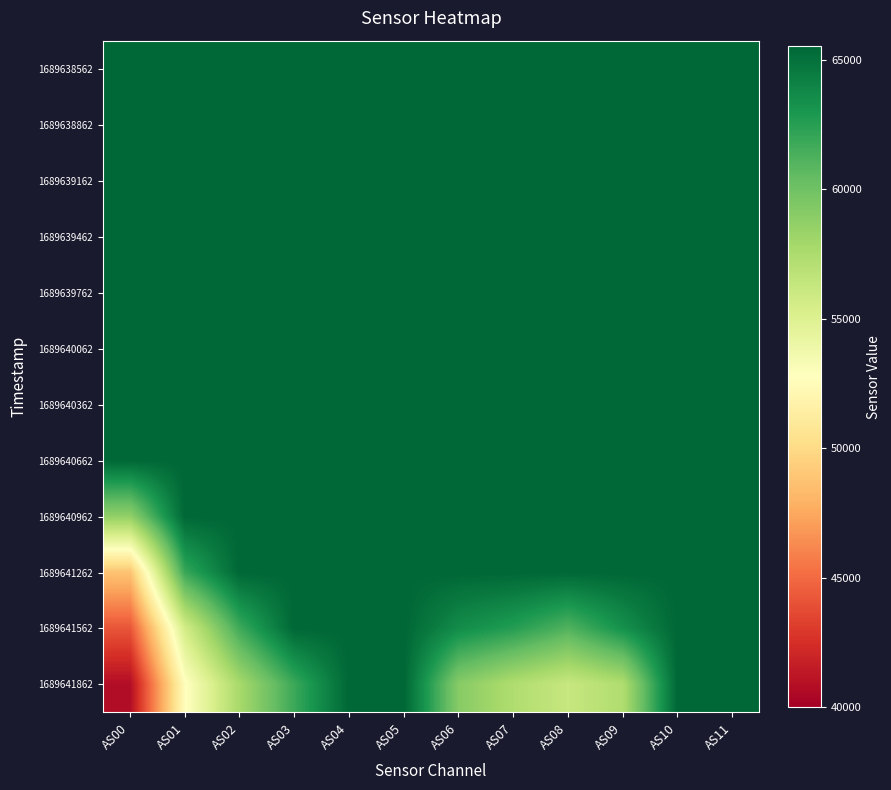

How many categories are shown in the chart?

12